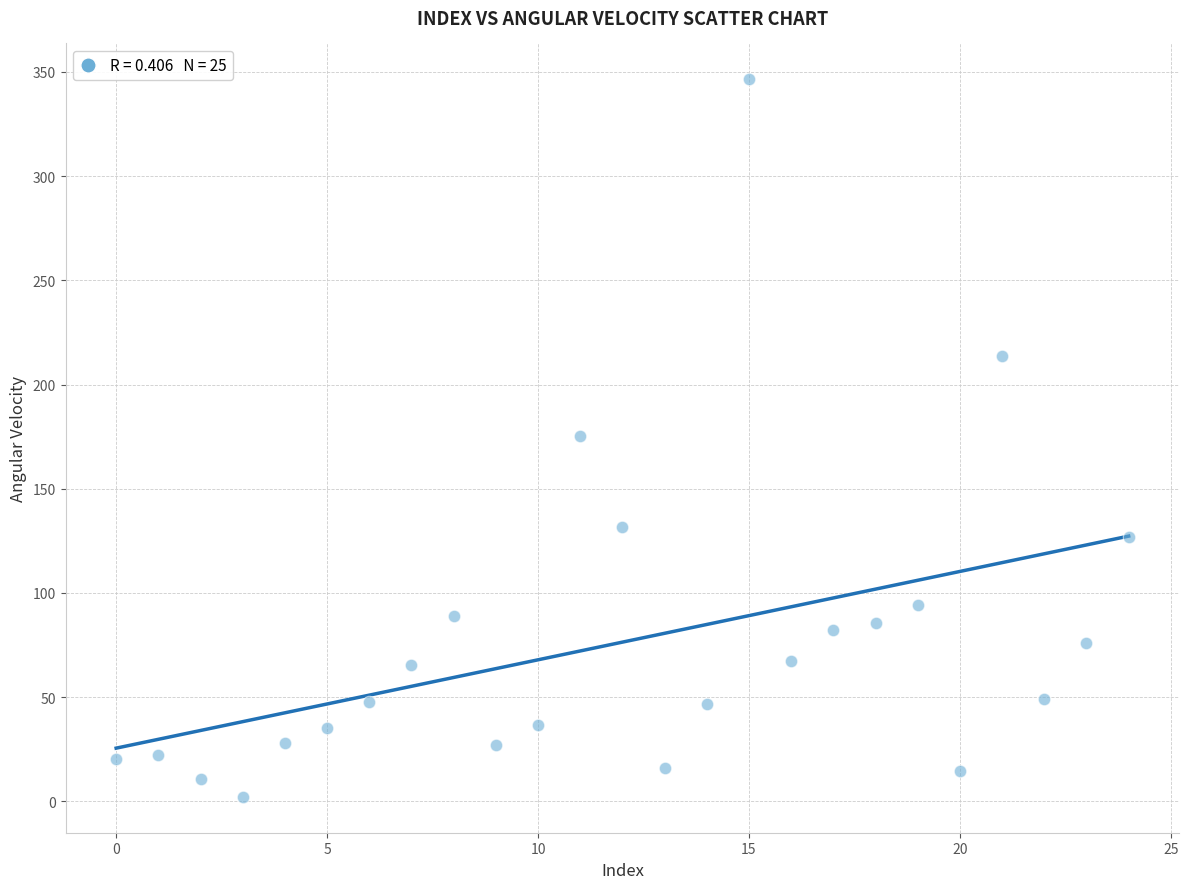

What is the range of Y values (max minus min)?

344.2